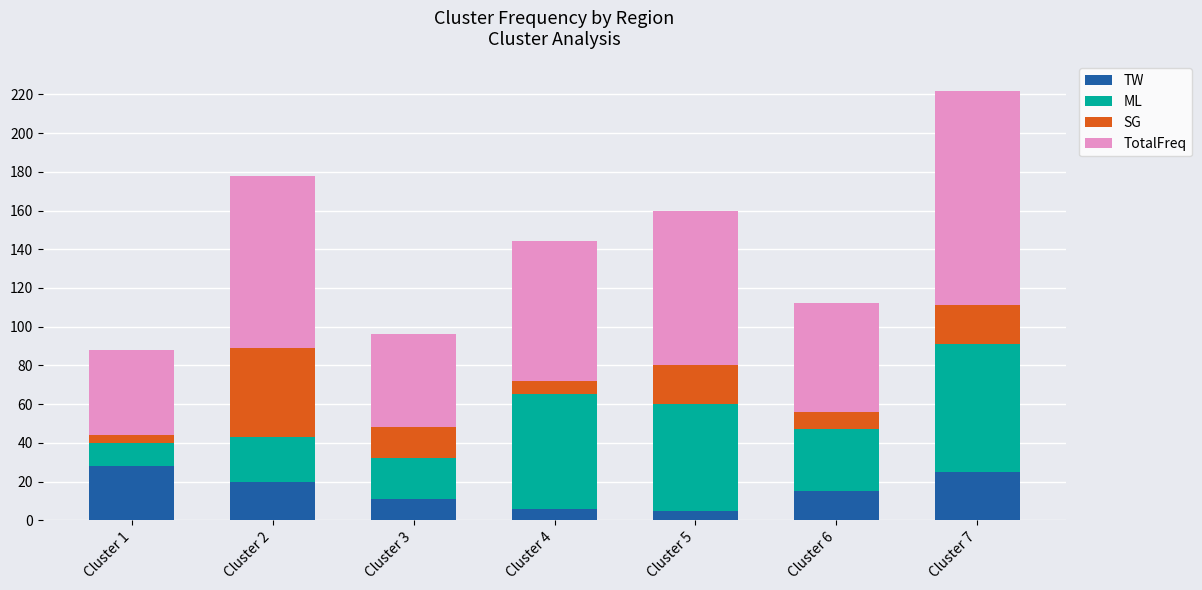

What is the difference between the maximum and minimum values in the TW series?

23